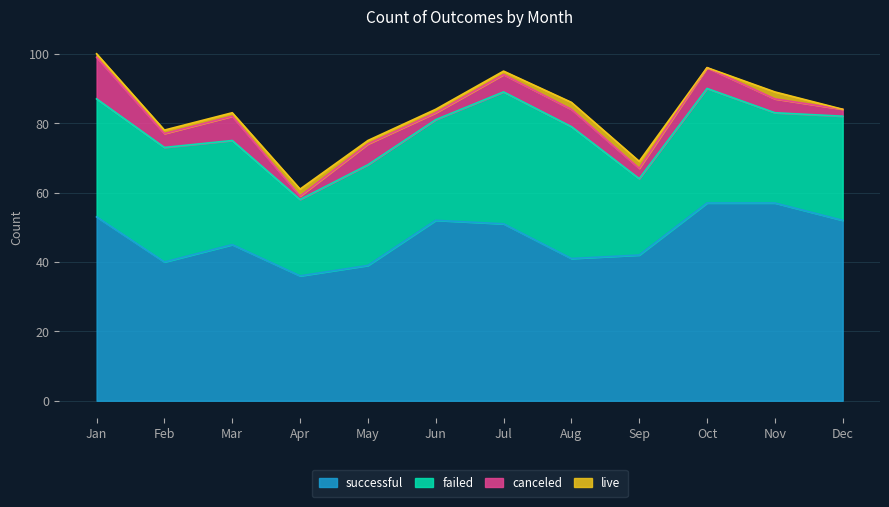

What is the total value across all series at Jun?

84